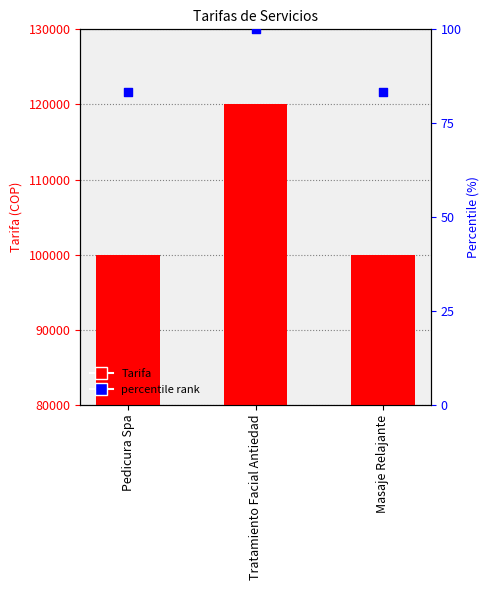

What is the total value across all series at Masaje Relajante?

100083.3